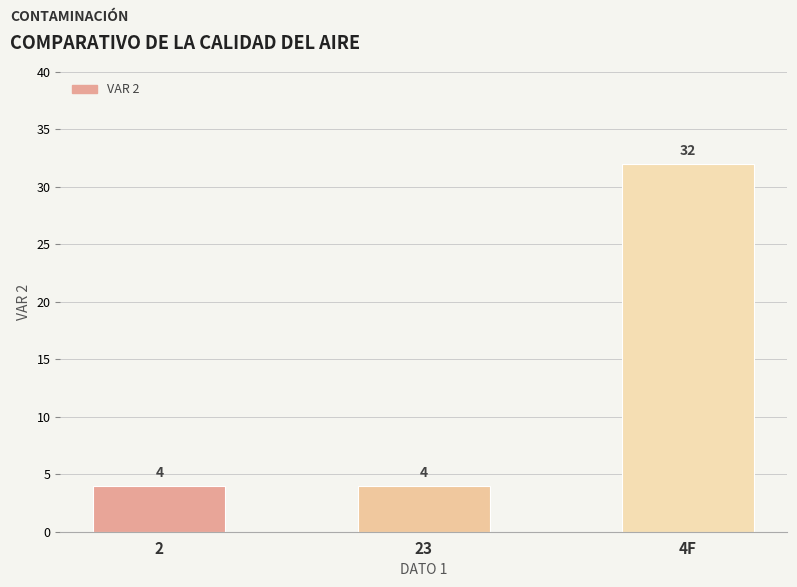

What is the greatest value displayed?

32